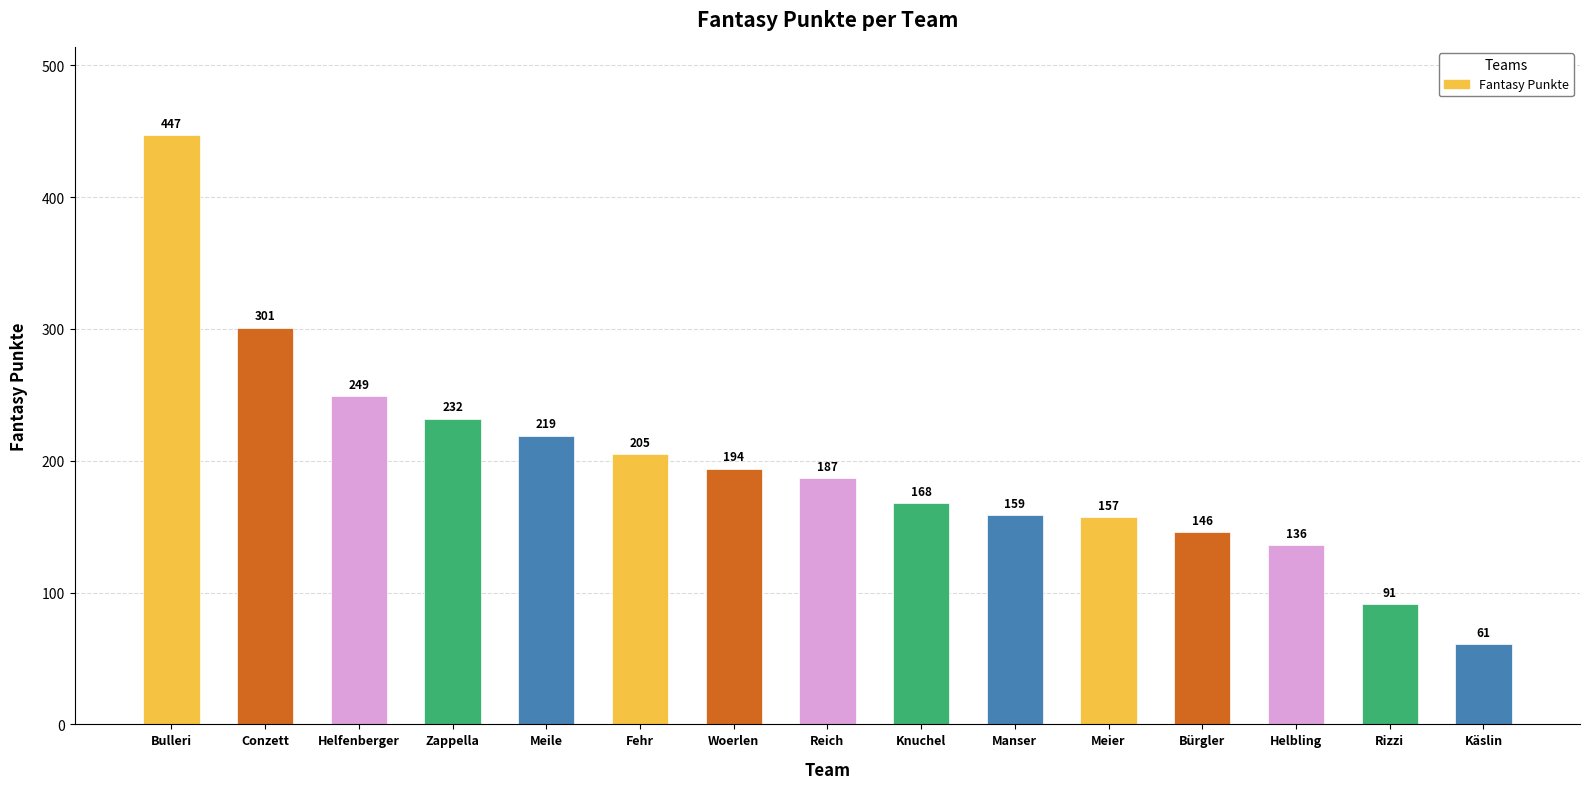

List the labels in order of value, largest first.

Bulleri, Conzett, Helfenberger, Zappella, Meile, Fehr, Woerlen, Reich, Knuchel, Manser, Meier, Bürgler, Helbling, Rizzi, Käslin